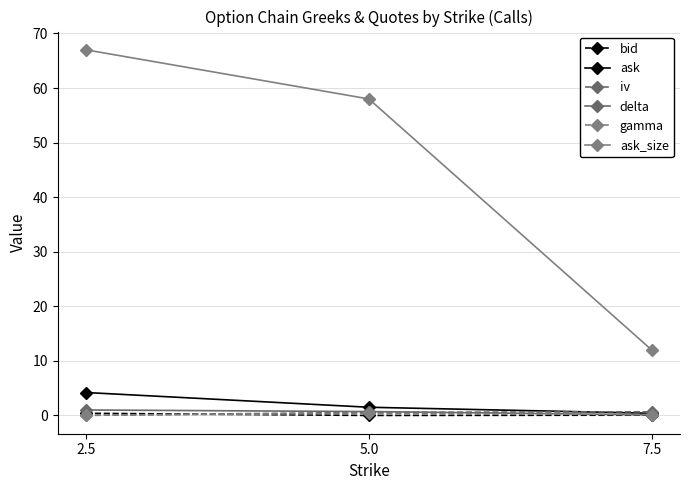

The ask_size series shows 12.0 at 7.5. True or false?

True